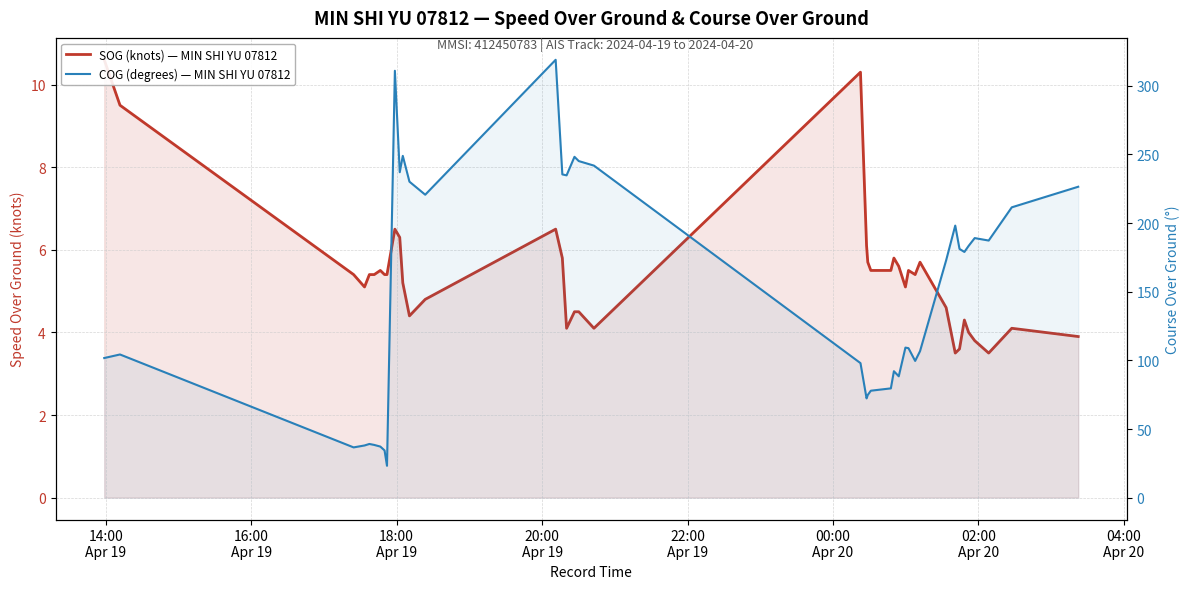

Which series has the largest total across all categories?

COG (degrees) — MIN SHI YU 07812